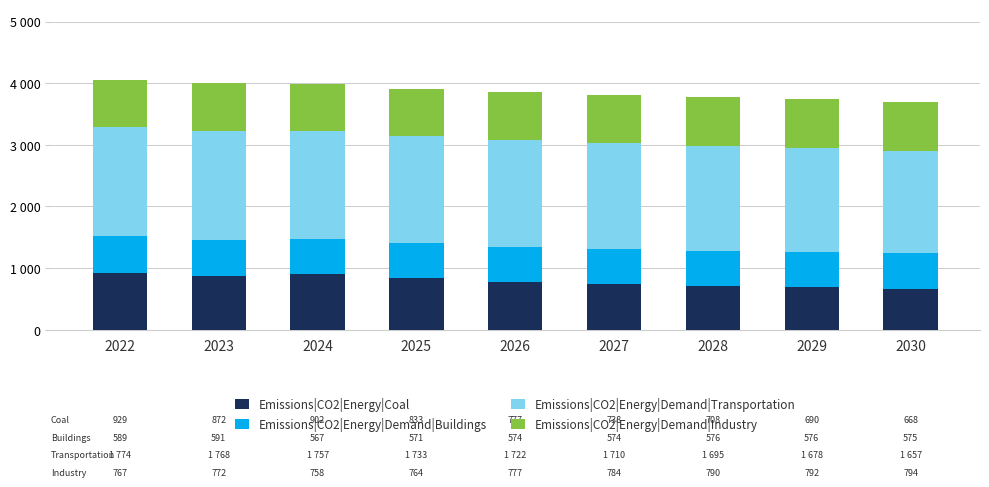

Are the bars grouped side by side (vs. stacked)?

No